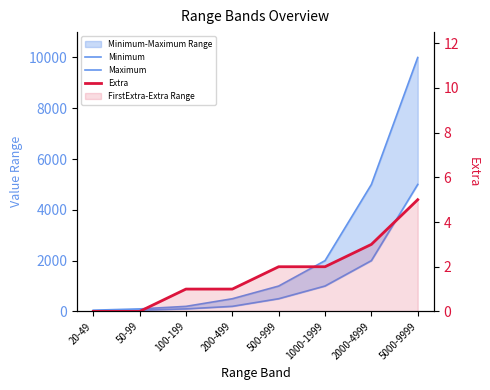

Which category has the lowest value in the Maximum series?

20-49